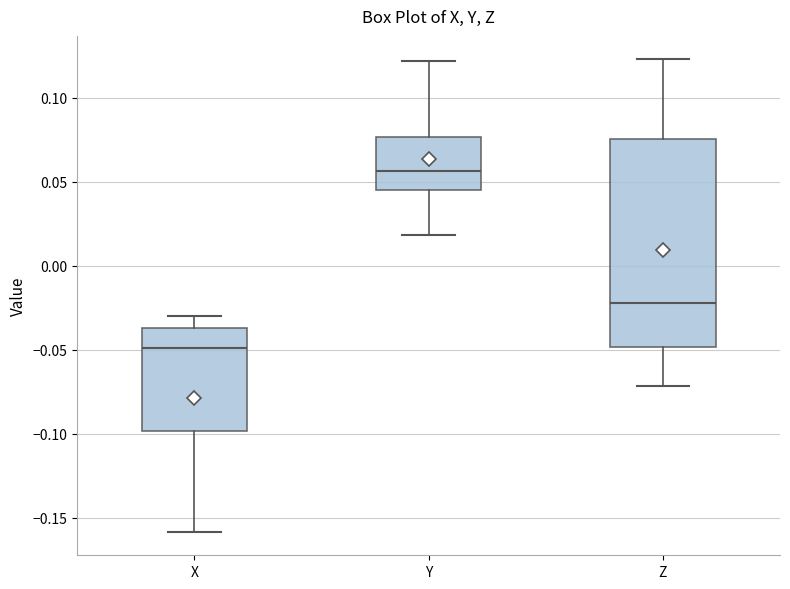

Comparing the boxes themselves (not the whiskers), which one is the tallest?

Z